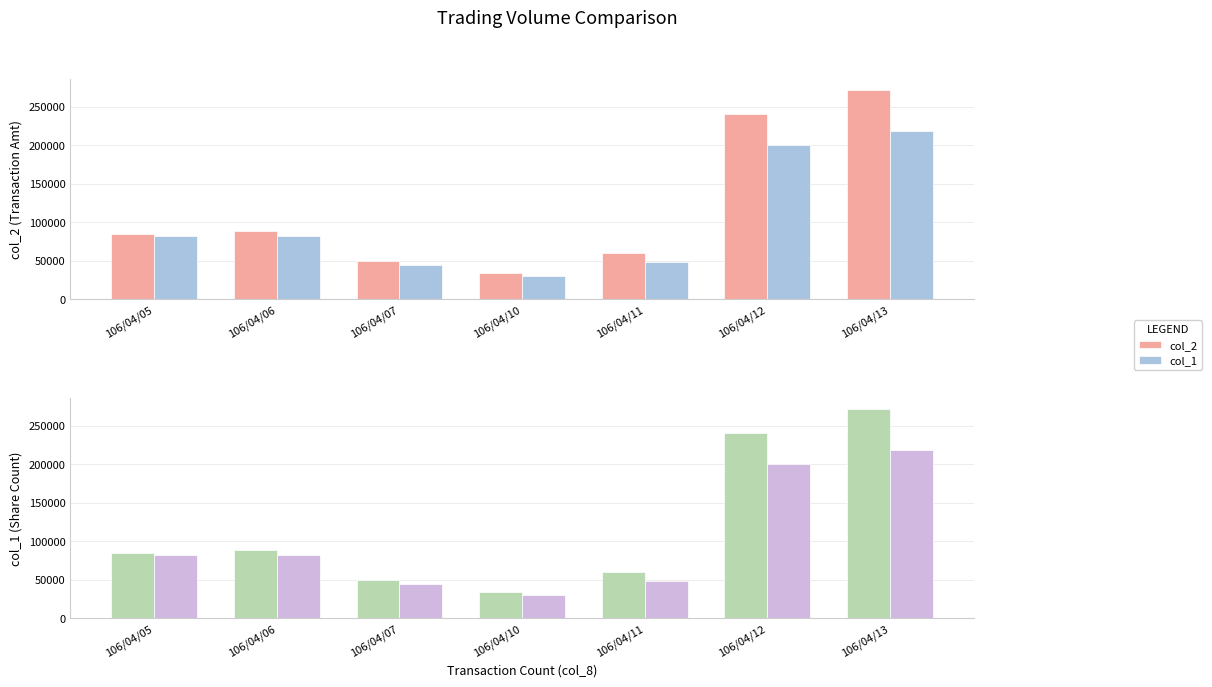

What is the spread (max minus min) of values at 106/04/13?

53640